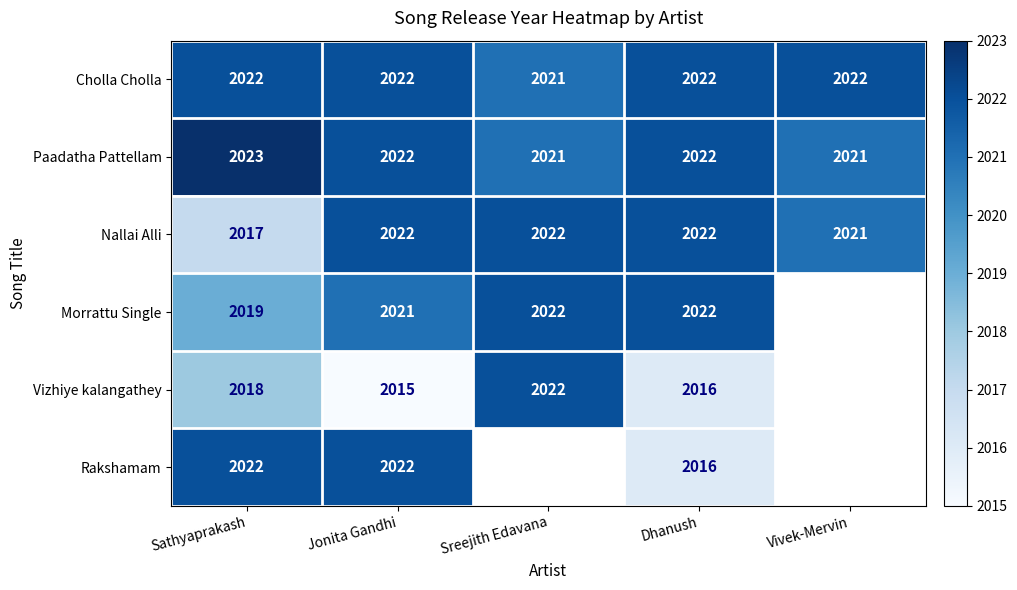

Where is Nallai Alli nearest to the value 2019?

Sathyaprakash